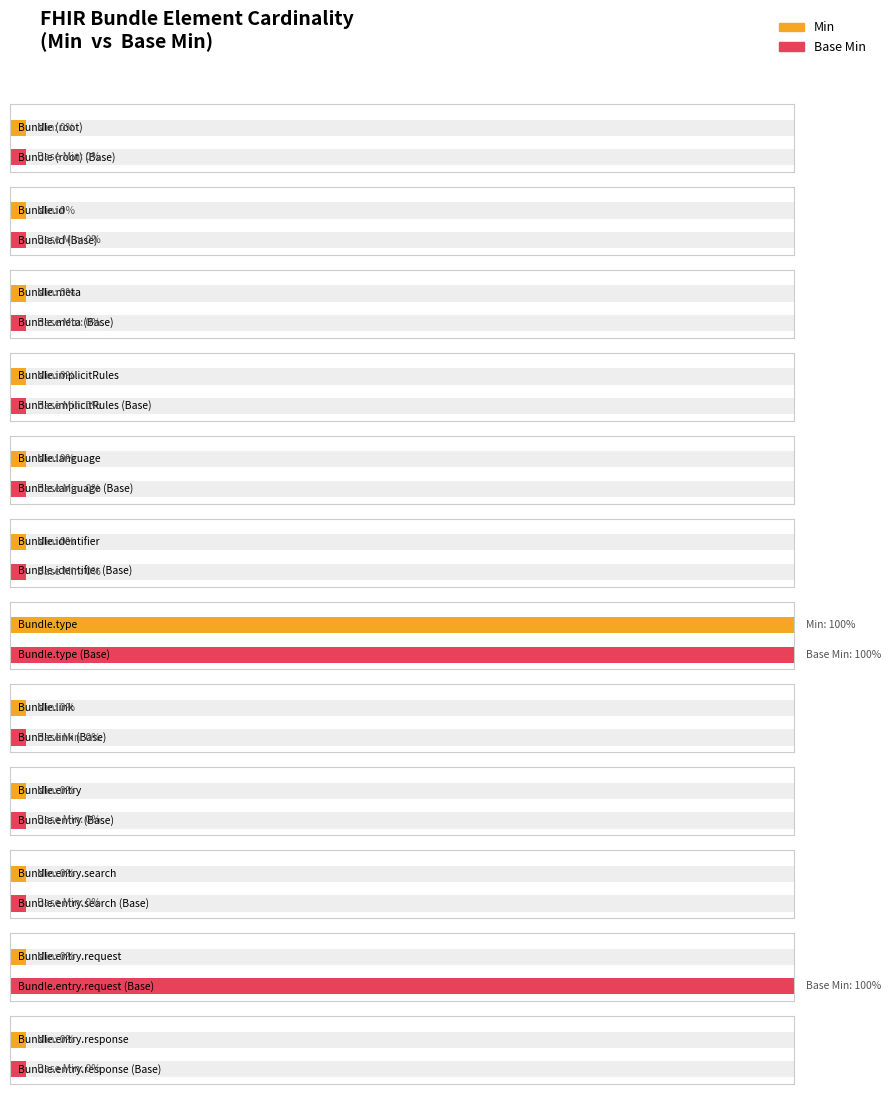

The Min series shows 0 at Bundle. True or false?

False